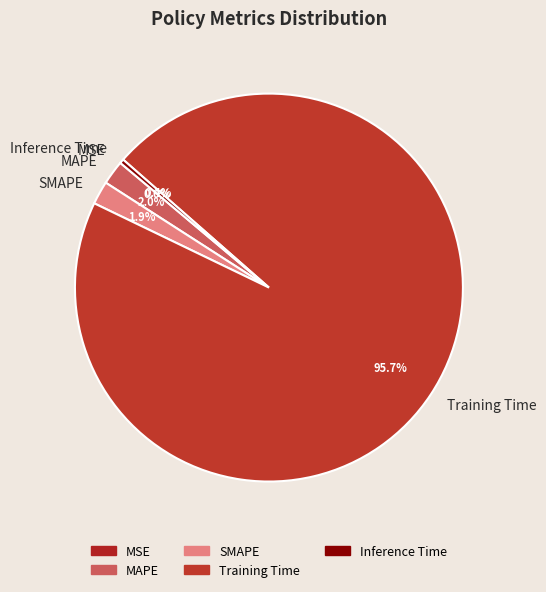

What is the largest slice in the pie chart?

Training Time